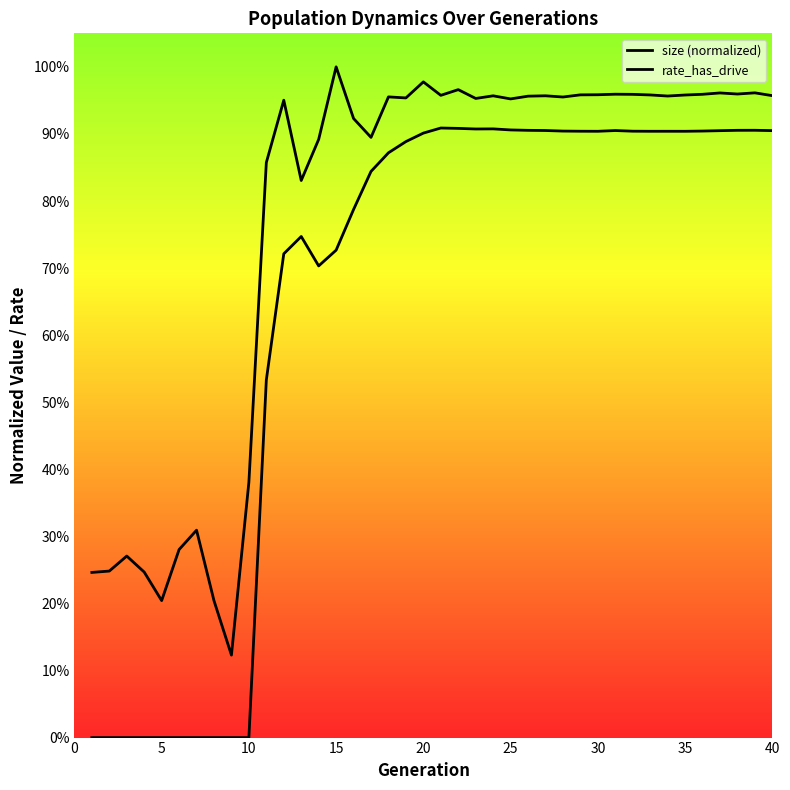

Is it true that rate_has_drive equals 0.9 at 40?

True